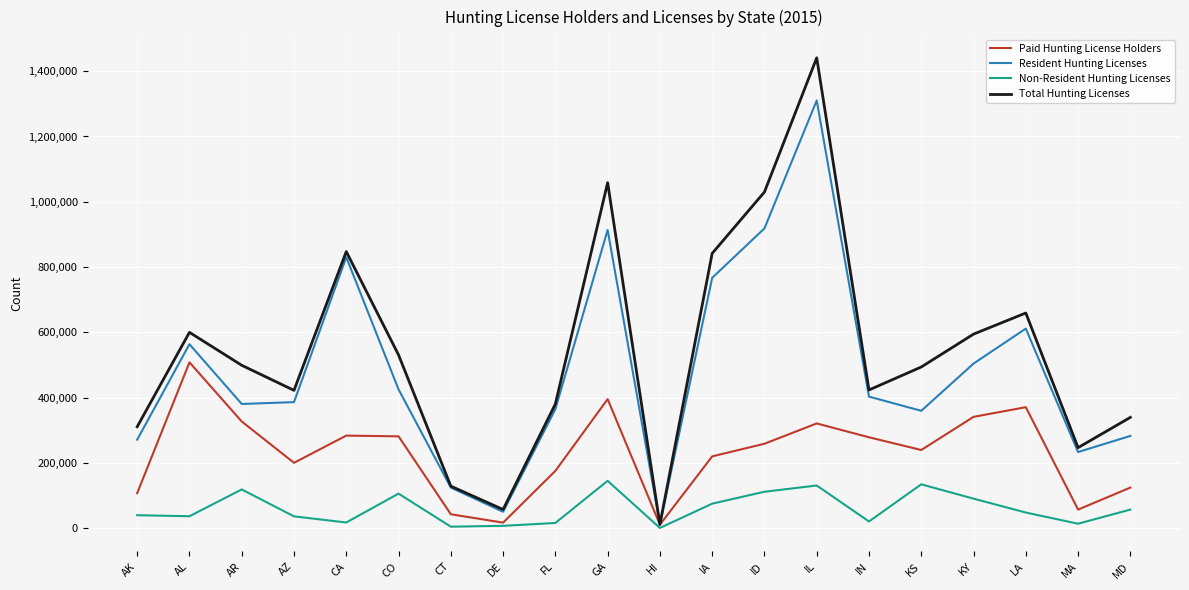

How many series are shown in this chart?

4